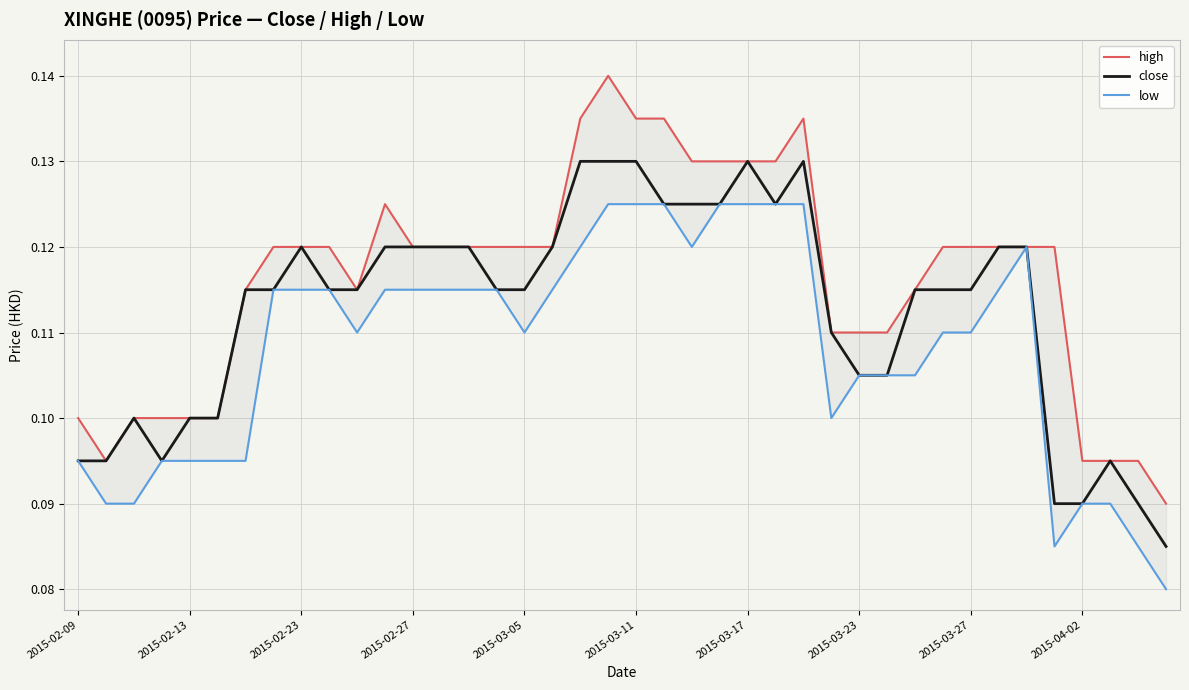

Reading left to right, transcribe all the data shown in this chart.

high: 0.1	0.1	0.1	0.1	0.1	0.1	0.1	0.1	0.1	0.1	0.1	0.1	0.1	0.1	0.1	0.1	0.1	0.1	0.1	0.1	0.1	0.1	0.1	0.1	0.1	0.1	0.1	0.1	0.1	0.1	0.1	0.1	0.1	0.1	0.1	0.1	0.1	0.1	0.1	0.1
close: 0.1	0.1	0.1	0.1	0.1	0.1	0.1	0.1	0.1	0.1	0.1	0.1	0.1	0.1	0.1	0.1	0.1	0.1	0.1	0.1	0.1	0.1	0.1	0.1	0.1	0.1	0.1	0.1	0.1	0.1	0.1	0.1	0.1	0.1	0.1	0.1	0.1	0.1	0.1	0.1
low: 0.1	0.1	0.1	0.1	0.1	0.1	0.1	0.1	0.1	0.1	0.1	0.1	0.1	0.1	0.1	0.1	0.1	0.1	0.1	0.1	0.1	0.1	0.1	0.1	0.1	0.1	0.1	0.1	0.1	0.1	0.1	0.1	0.1	0.1	0.1	0.1	0.1	0.1	0.1	0.1